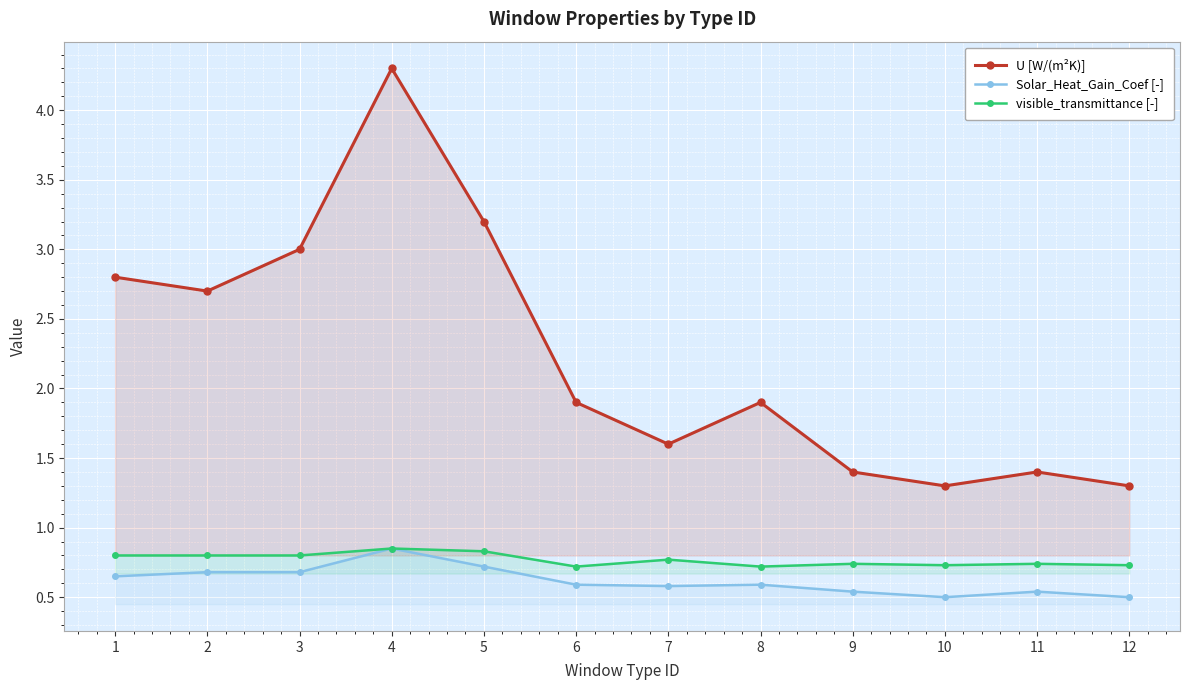

Which series has the largest range (max minus min)?

U [W/(m²K)]